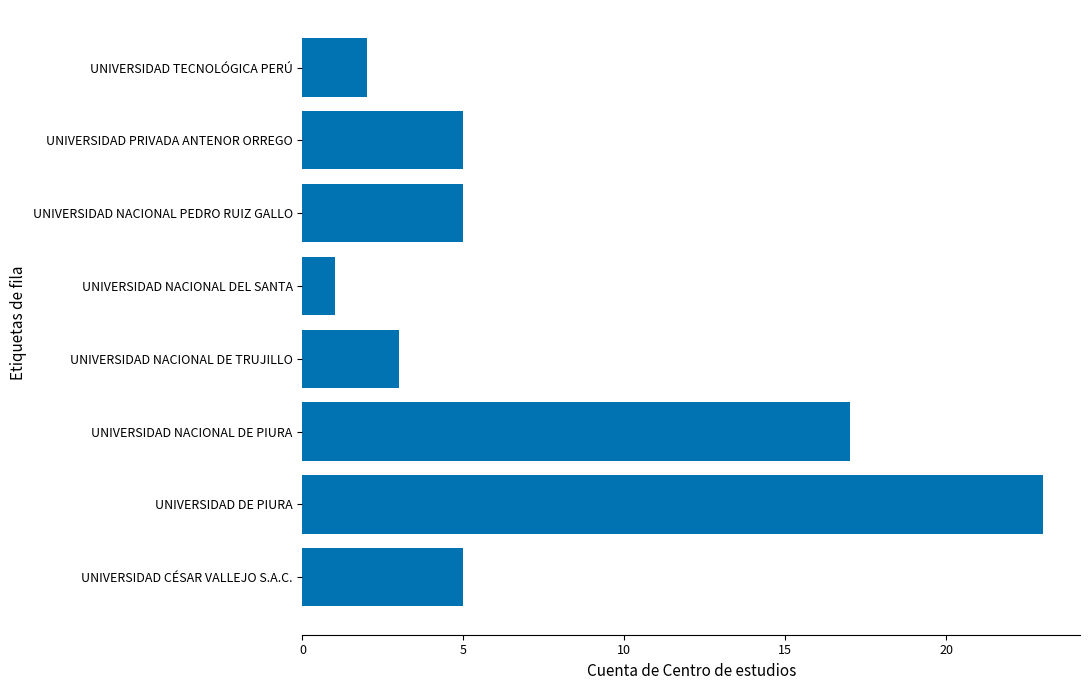

At which label is the value closest to 12?

UNIVERSIDAD NACIONAL DE PIURA